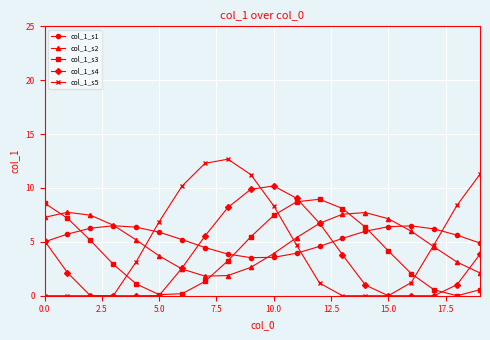

How many interior local peaks does the col_1_s3 series have?

1